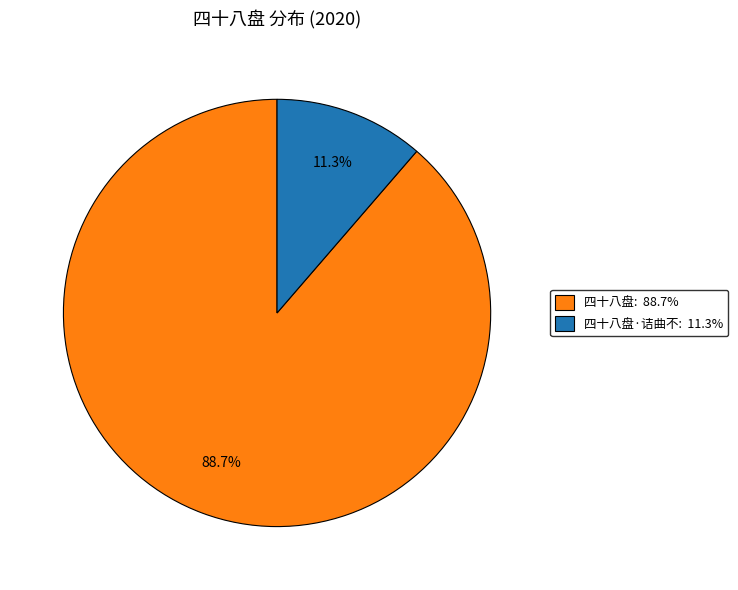

Is there a majority slice in this chart?

Yes